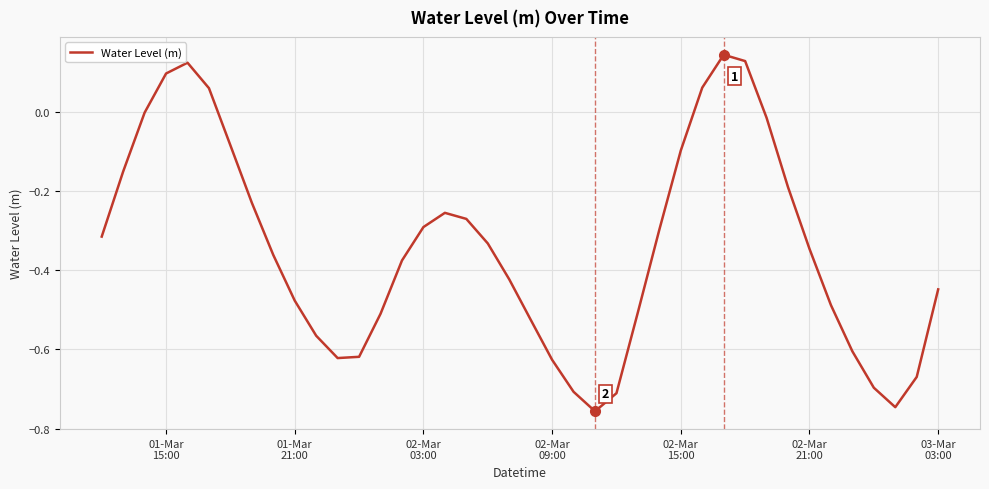

What is the sum of all values?

-13.7